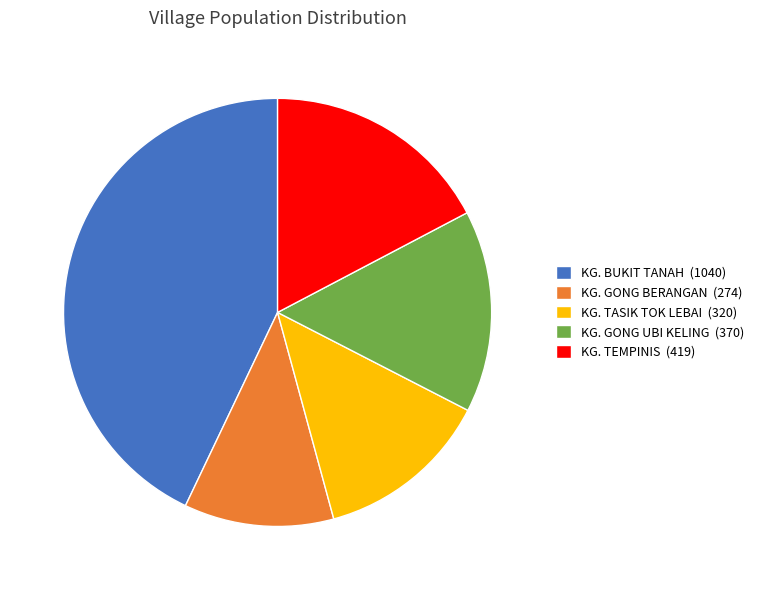

Do KG. TEMPINIS (419) and KG. TASIK TOK LEBAI (320) together represent more than half of the pie?

No